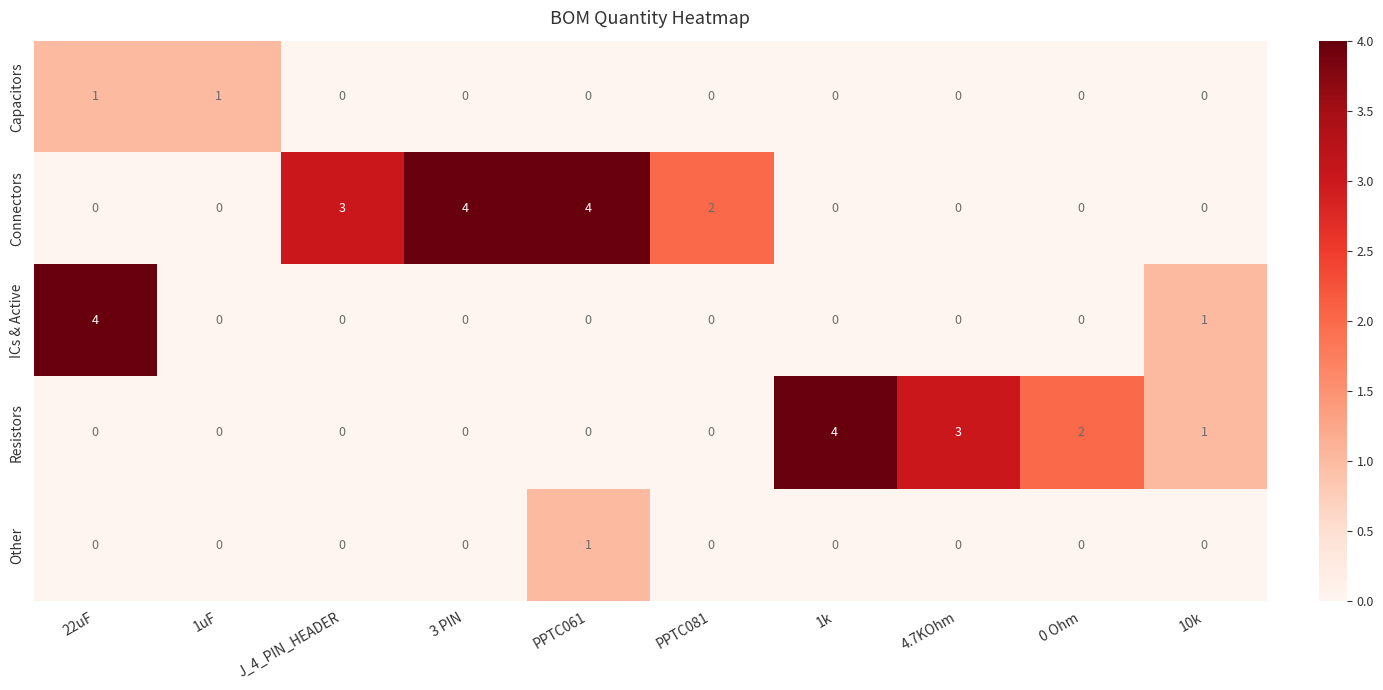

What is the total value across all series at 10k?

2